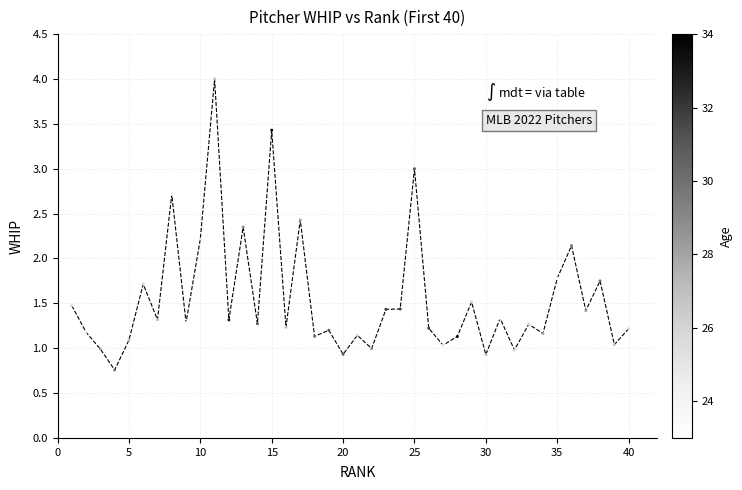

What Y value in the scatter plot is closest to 2?

2.1